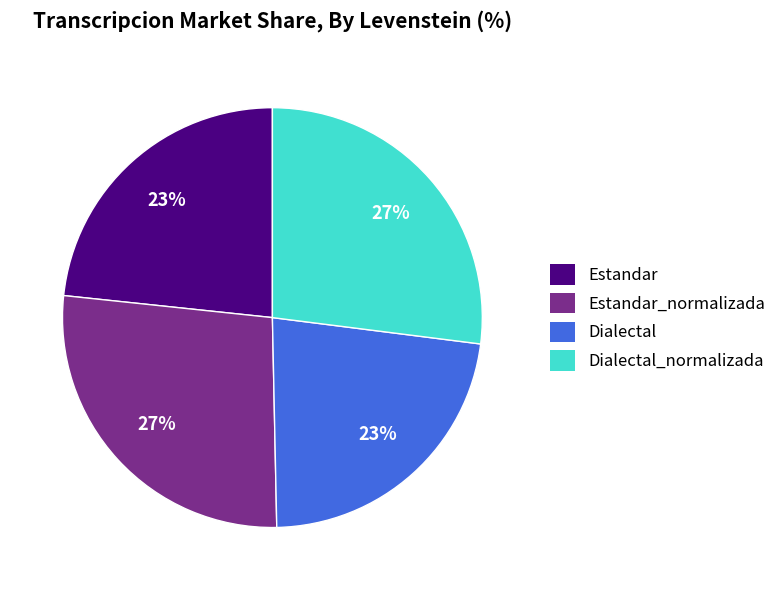

Does any single category account for the majority?

No